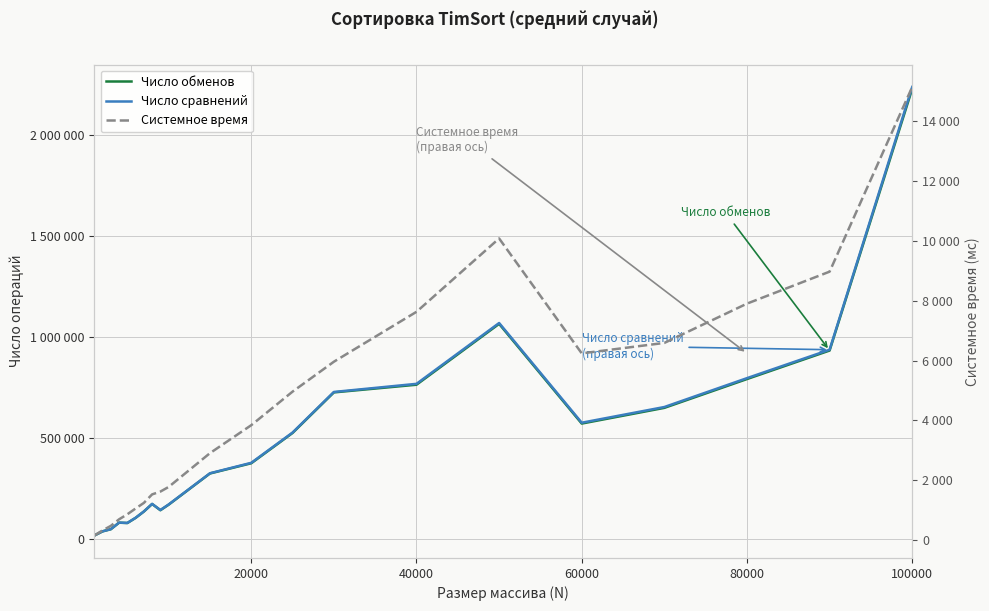

The Системное время series shows 1600 at 100000. True or false?

False